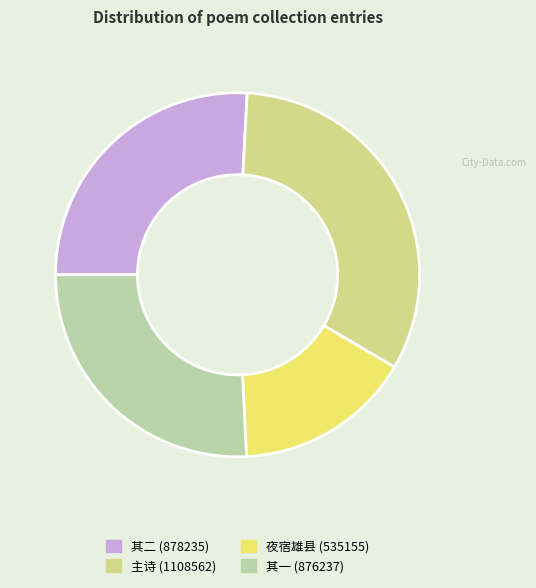

Is there any slice that represents more than half of the pie?

No